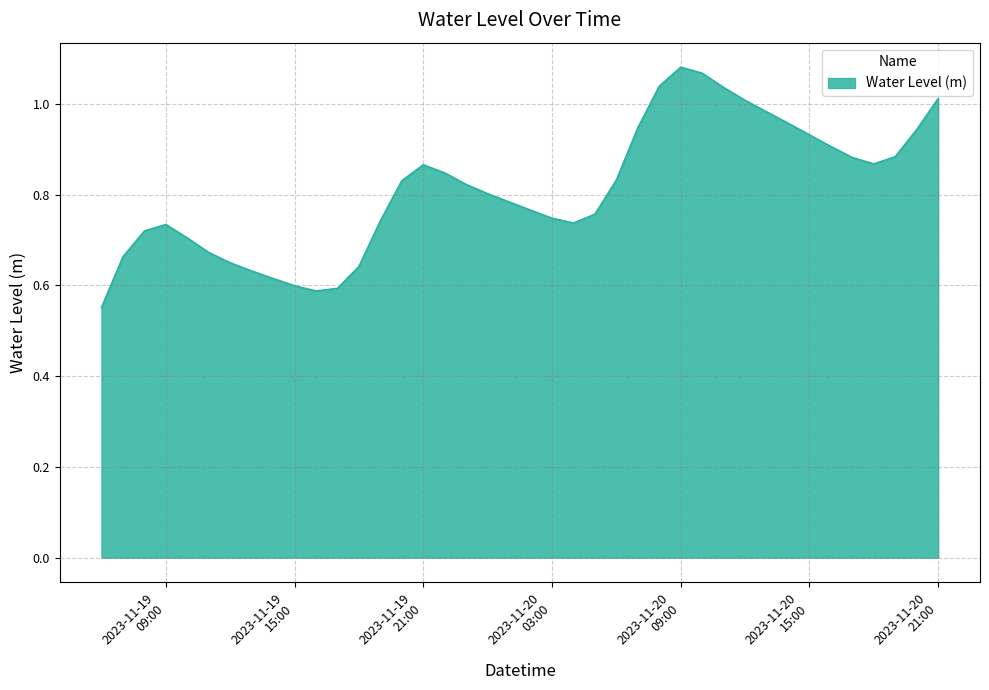

How many interior local peaks (higher than both neighbors) does the data have?

3